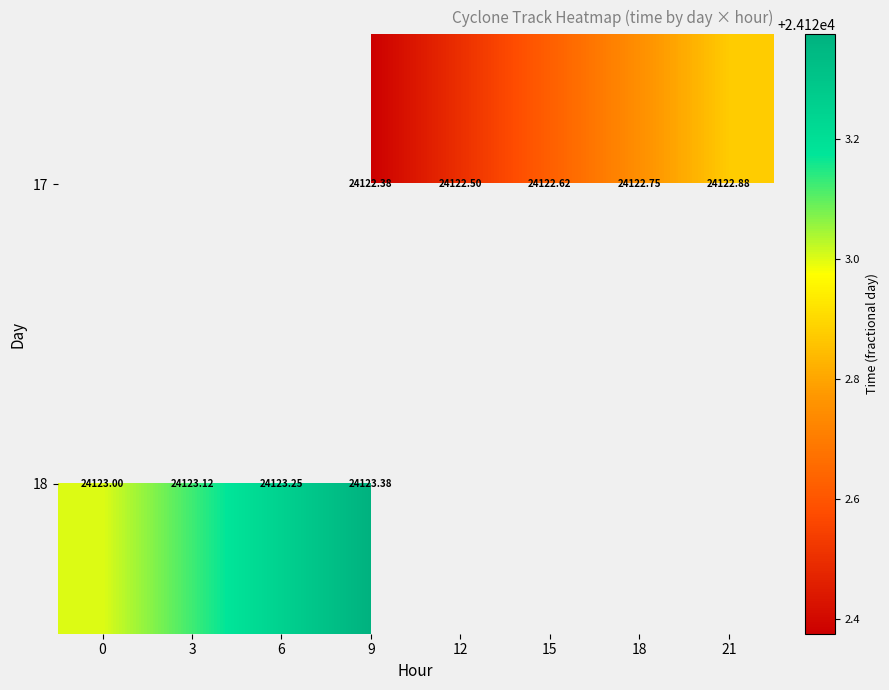

Is it true that 18 equals 24123.1 at 3?

True